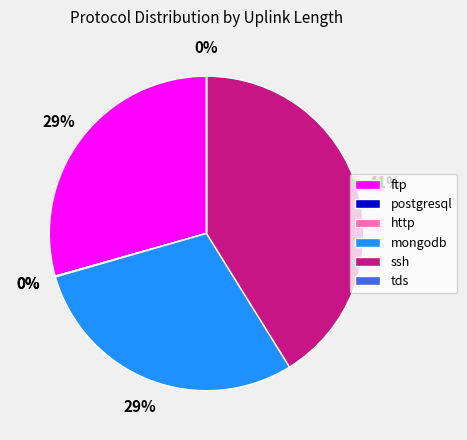

Which category has the biggest portion of the pie?

ssh